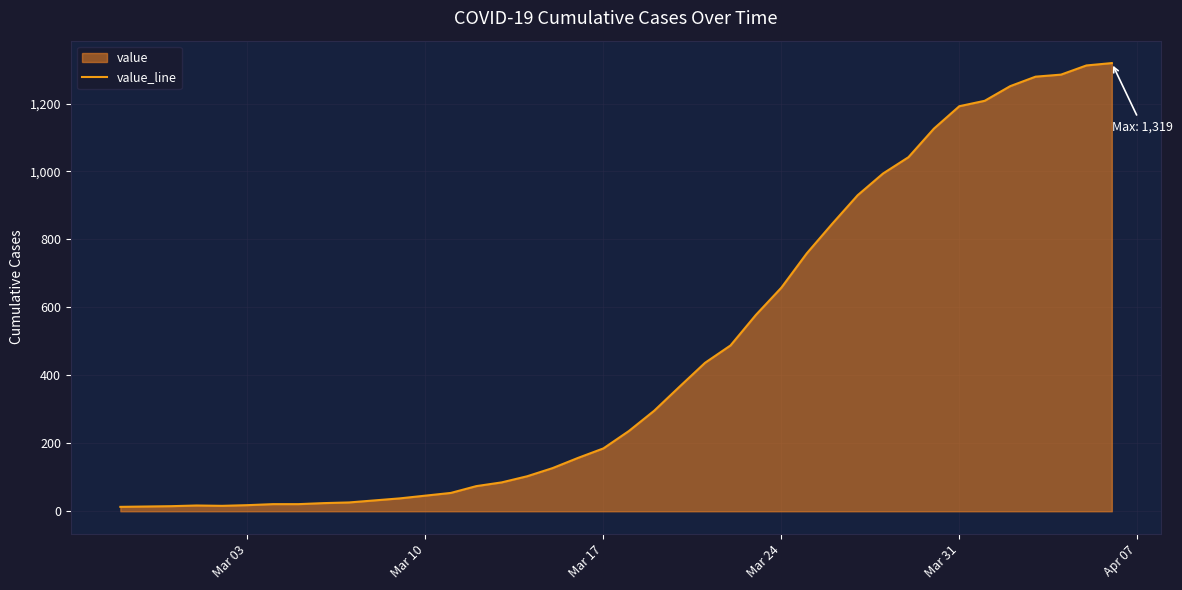

What is the difference between the maximum and minimum values?

1306